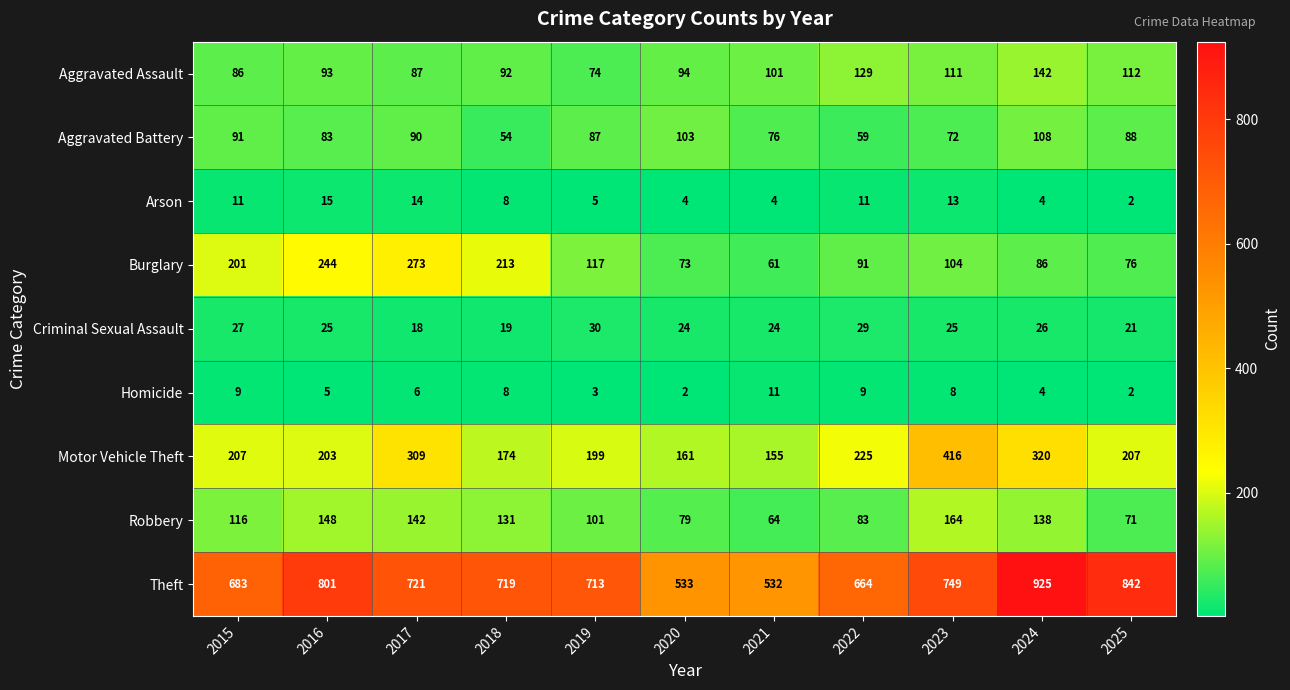

Which series has the largest total across all categories?

Theft